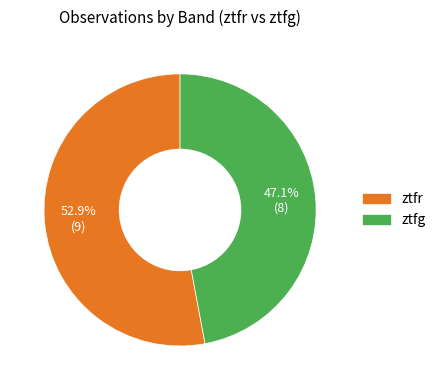

What percentage is NOT represented by ztfg?

52.9%